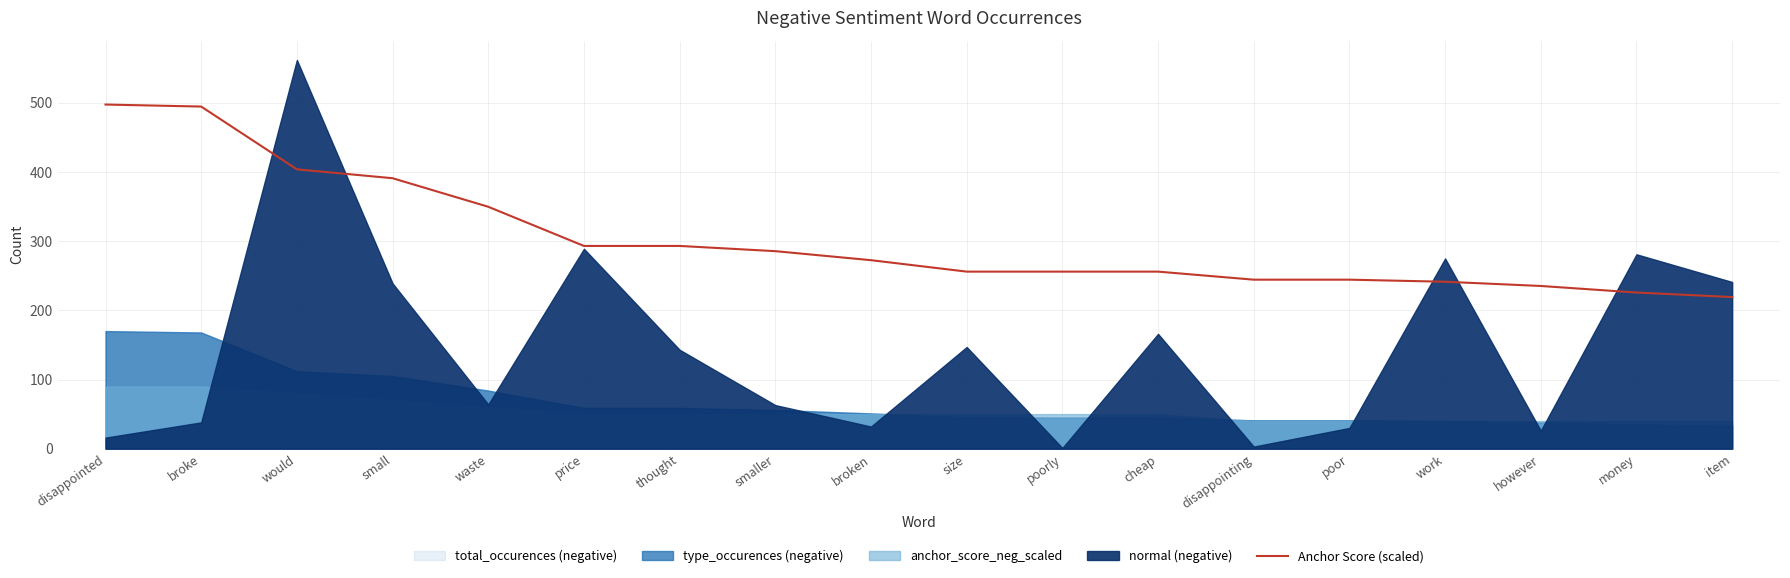

What is the average value?

303.3